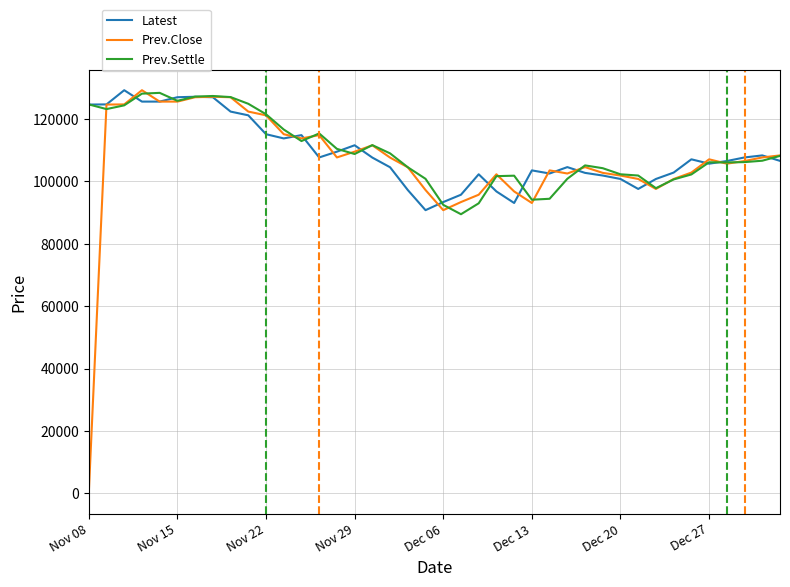

What is the greatest value displayed?

129250